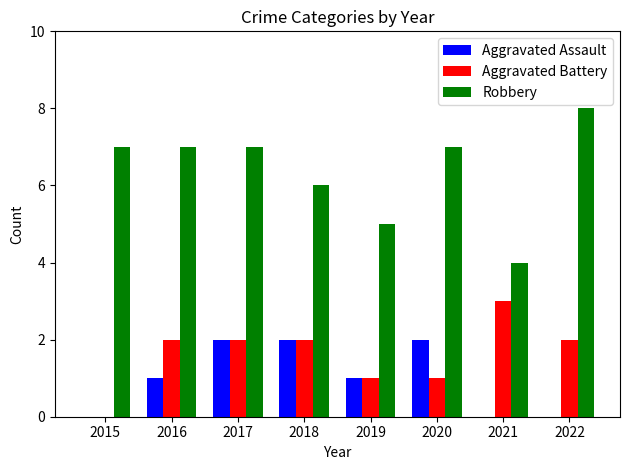

Which label corresponds to the largest value in the chart?

2022